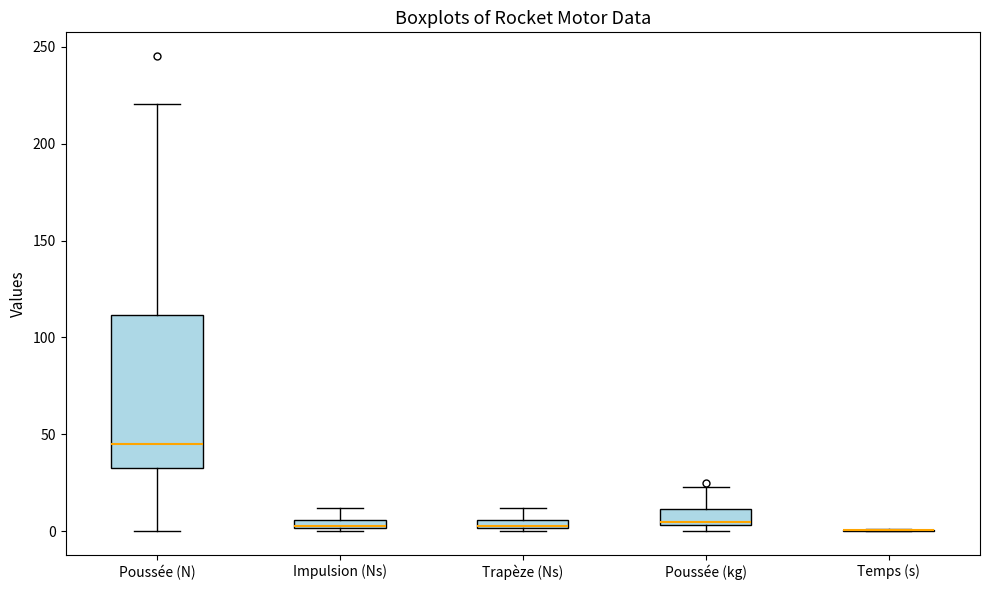

Which box is the tallest, from its lower edge to its upper edge?

Poussée (N)